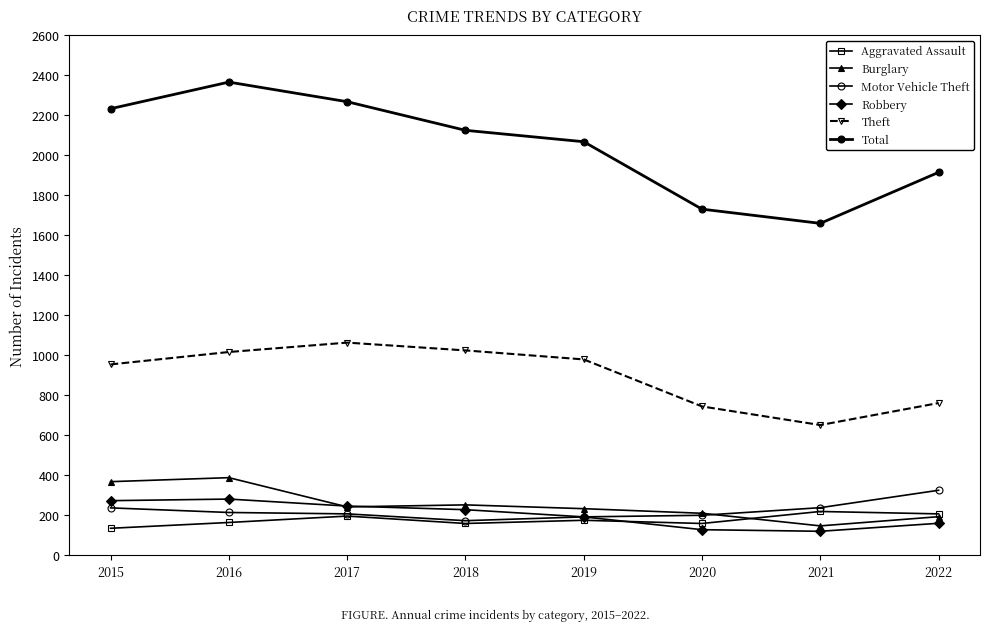

Where is the first local maximum for Aggravated Assault?

2017